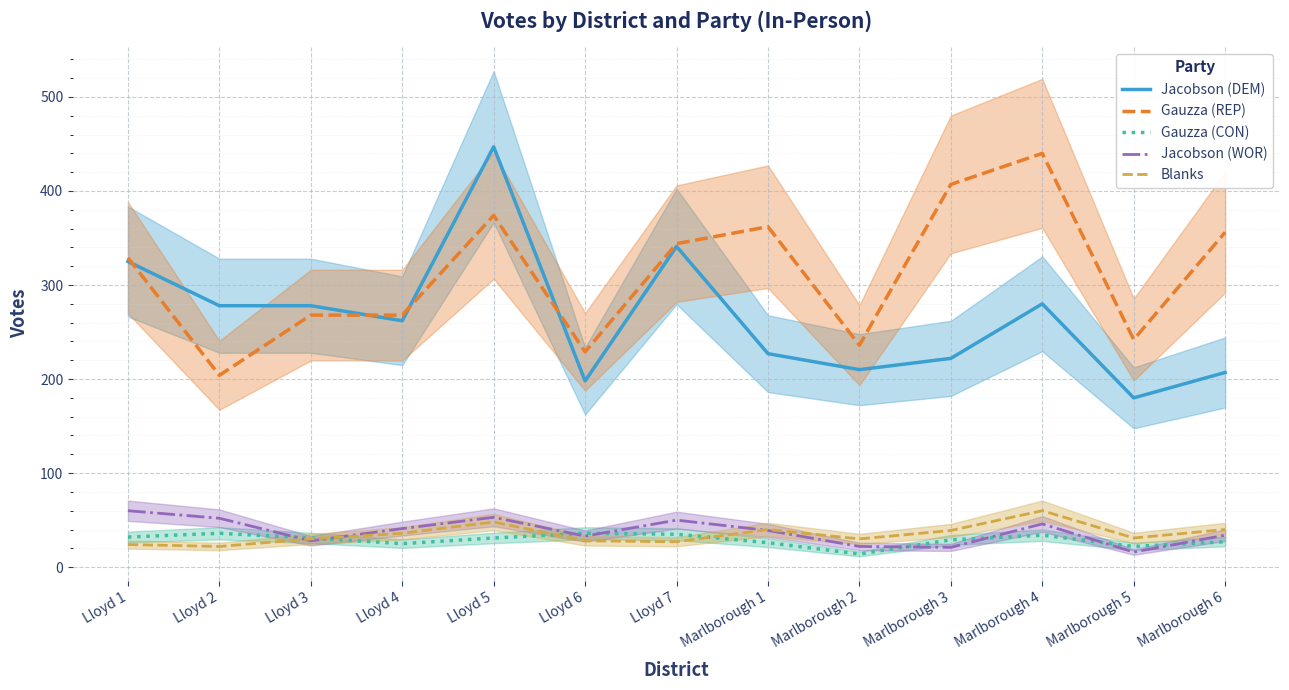

How many lines are shown in the chart?

5